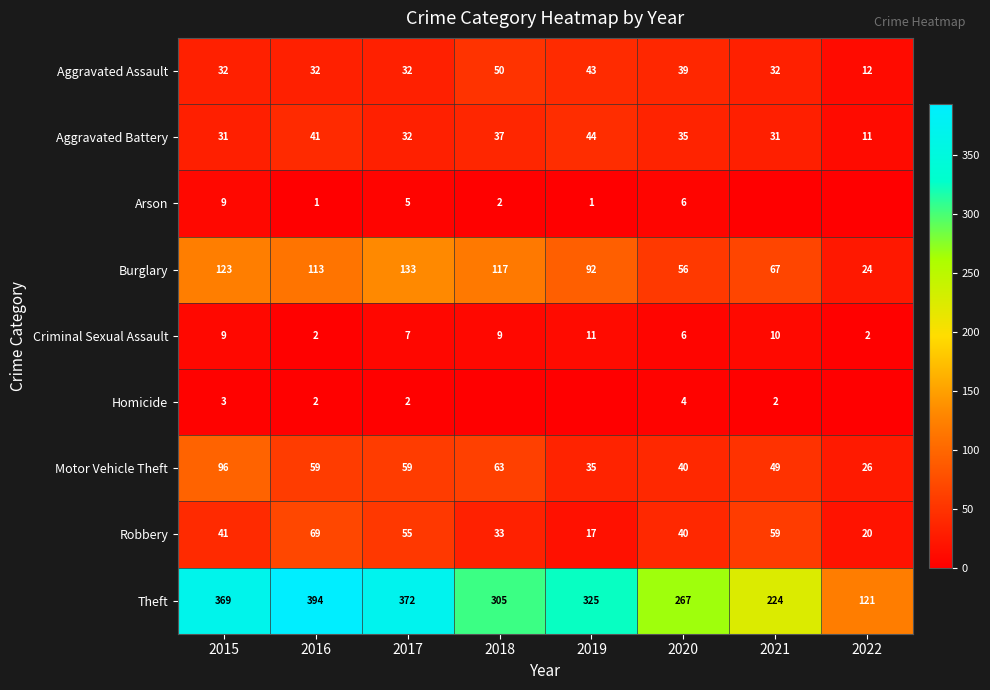

Read the Robbery value at 2015, to the nearest 10.

40